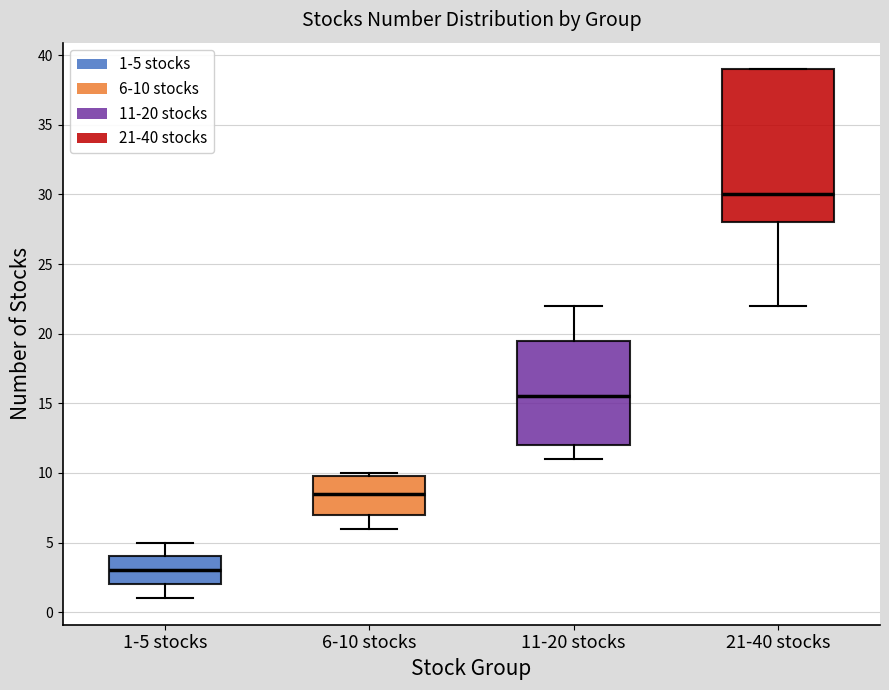

Reading left to right, read every box against the y-axis: the position of its median line, the range the box covers, and the ends of its whiskers. The values are not printed on the chart, so give them approximately, as read against the axis.

1-5 stocks: median 3.0, box 2.0 to 4.0, whiskers 1.0 to 5.0
6-10 stocks: median 8.5, box 7.0 to 10.0, whiskers 6.0 to 10.0 (just above the box's upper edge)
11-20 stocks: median 15.5, box 12.0 to 19.5, whiskers 11.0 to 22.0
21-40 stocks: median 30.0, box 28.0 to 39.0, whiskers 22.0 to 39.0